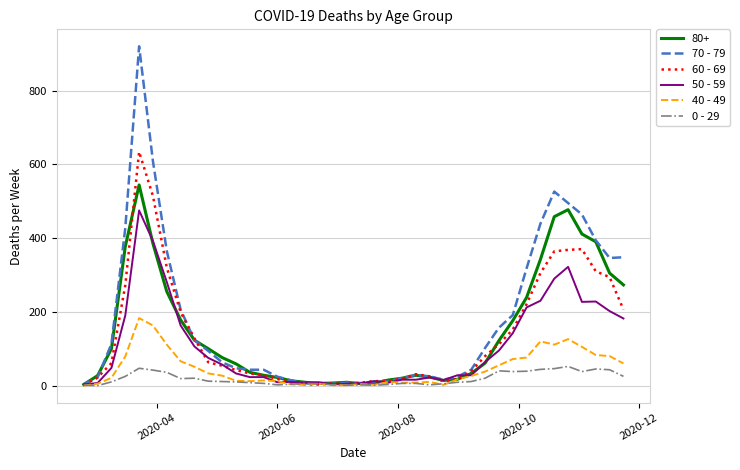

Which series has the widest spread of values?

70 - 79